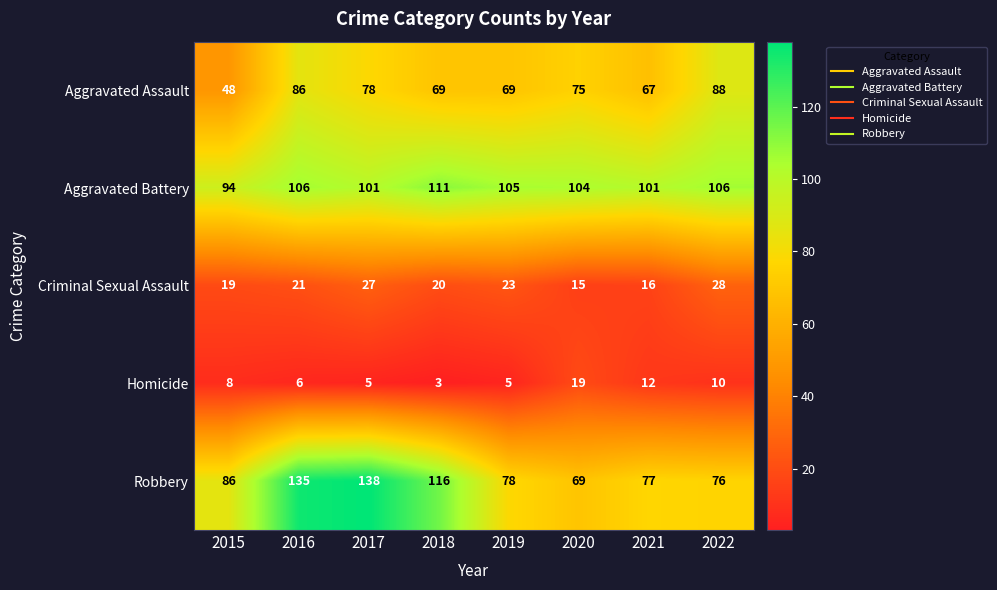

Read the Aggravated Battery value at 2017, to the nearest 5.

100